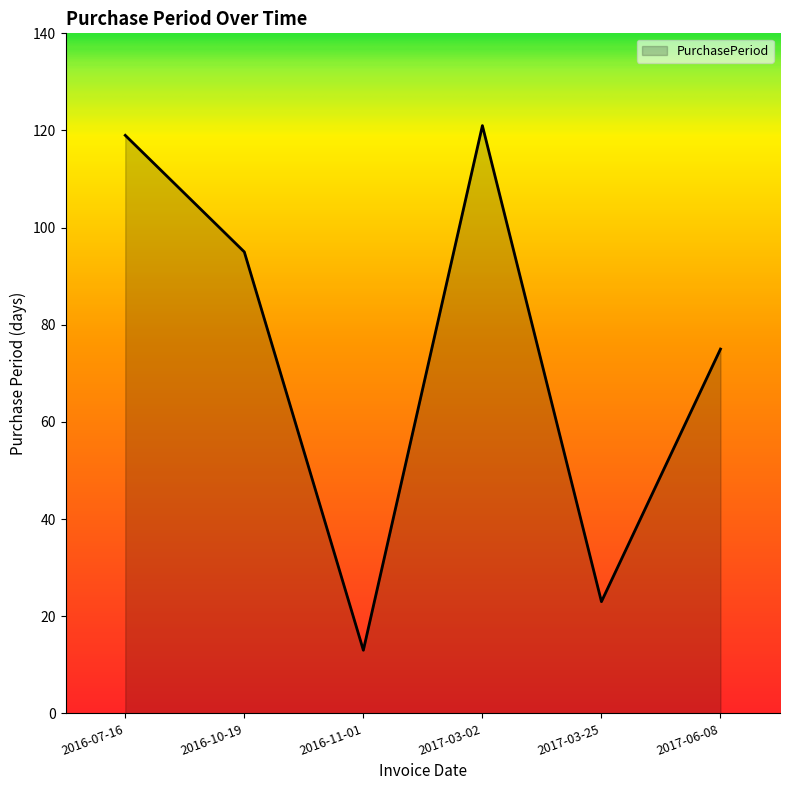

Reading right to left, list all the values displayed in this chart.

2017-06-08=75	2017-03-25=23	2017-03-02=121	2016-11-01=13	2016-10-19=95	2016-07-16=119